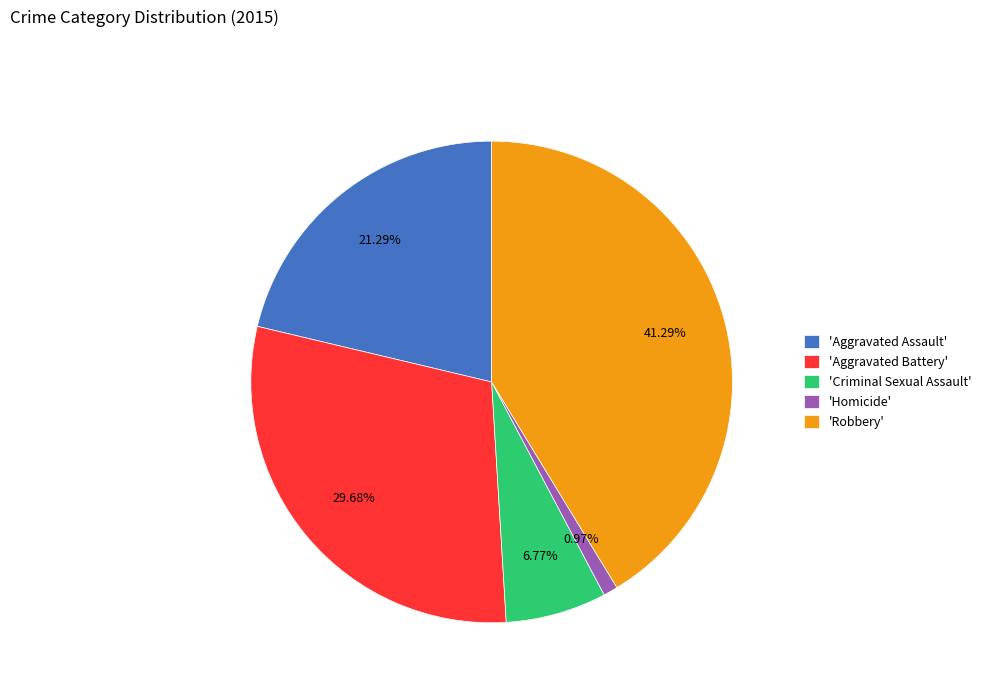

What is the smallest slice in the pie chart?

'Homicide'